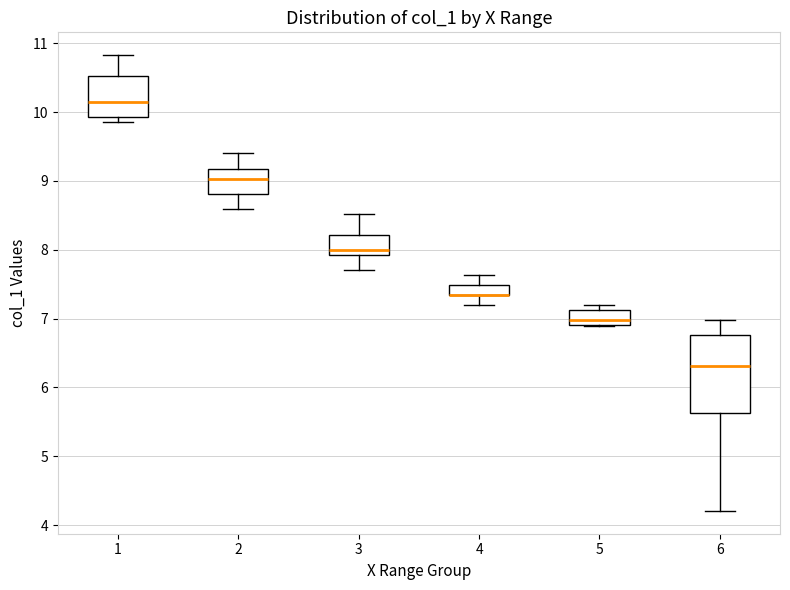

Comparing the boxes themselves (not the whiskers), which one is the tallest?

6